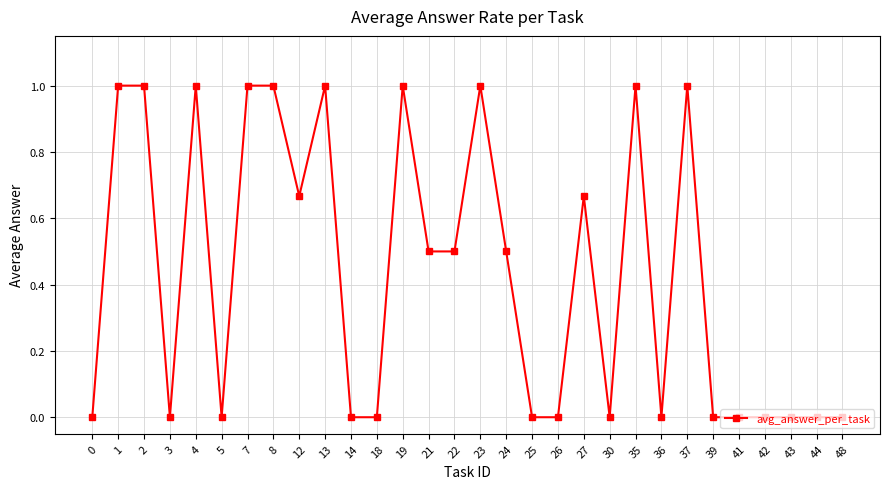

How many distinct data groups are displayed?

1